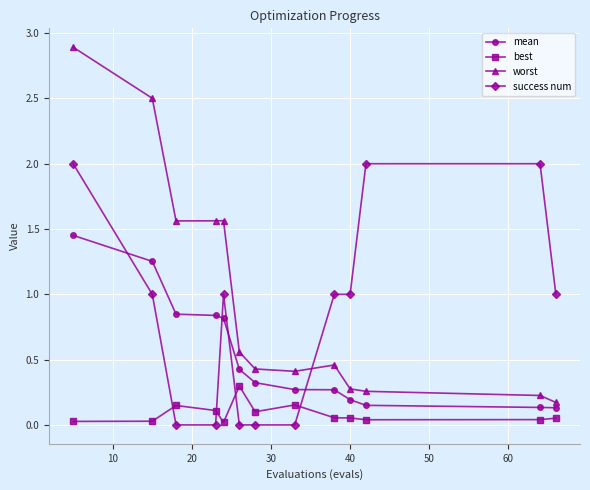

What is the greatest value displayed?

2.9